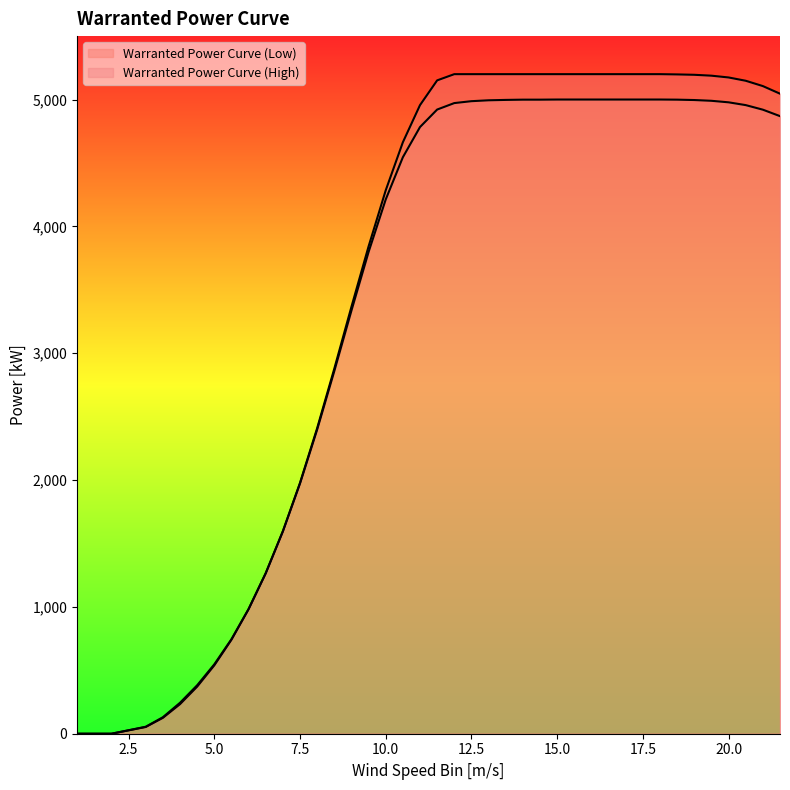

True or false: Warranted Power Curve (Low) and Warranted Power Curve (High) intersect in this chart.

False